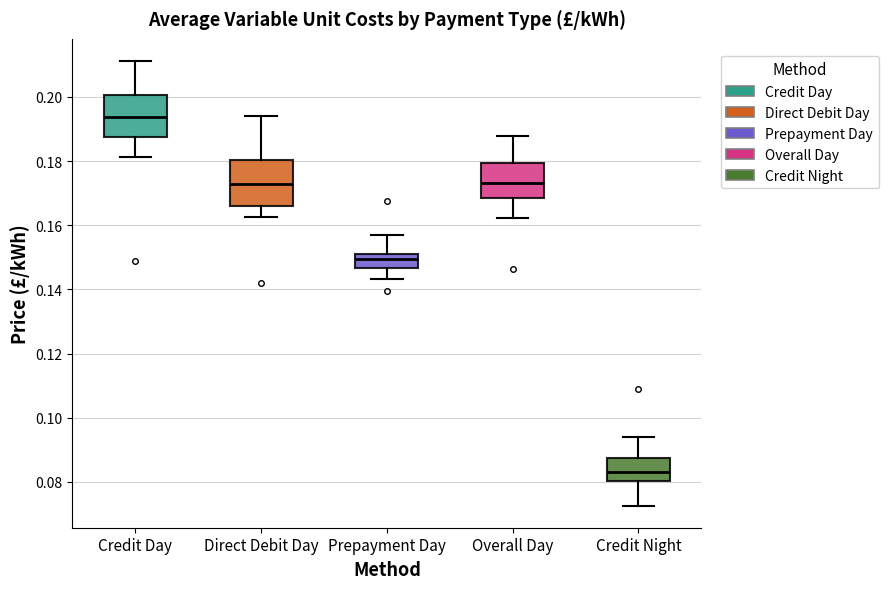

Which box's median line is the highest?

Credit Day